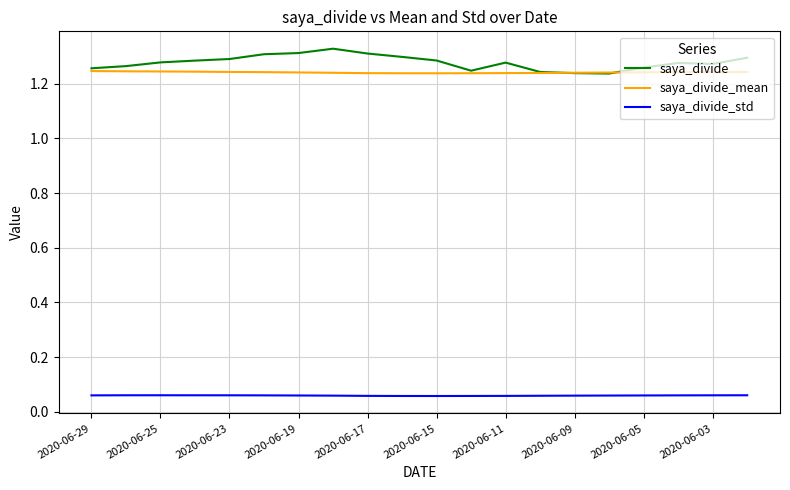

Is this an area chart (filled region under the line)?

No